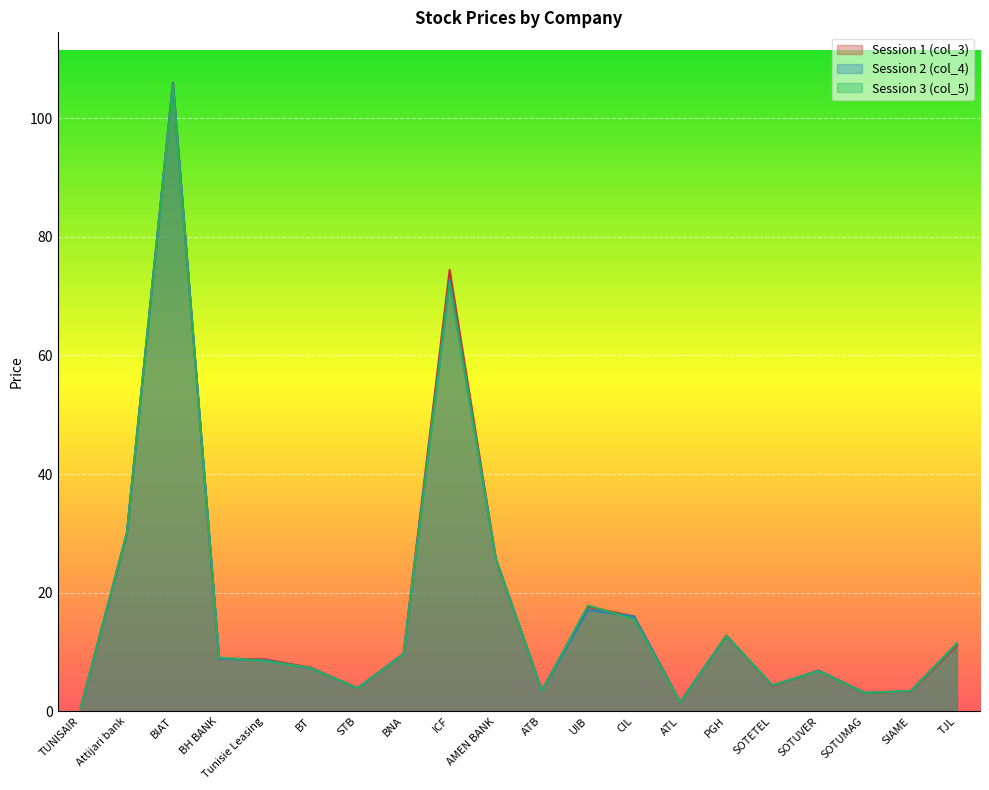

What is the total value across all series at BT?

21.9